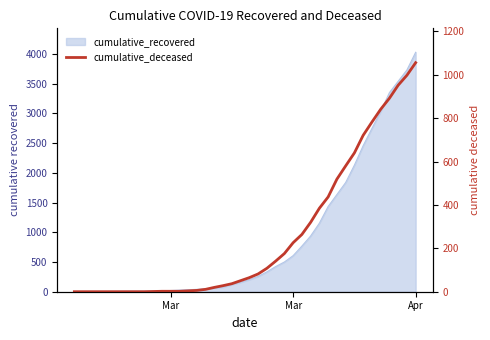

How many categories are shown in the chart?

40